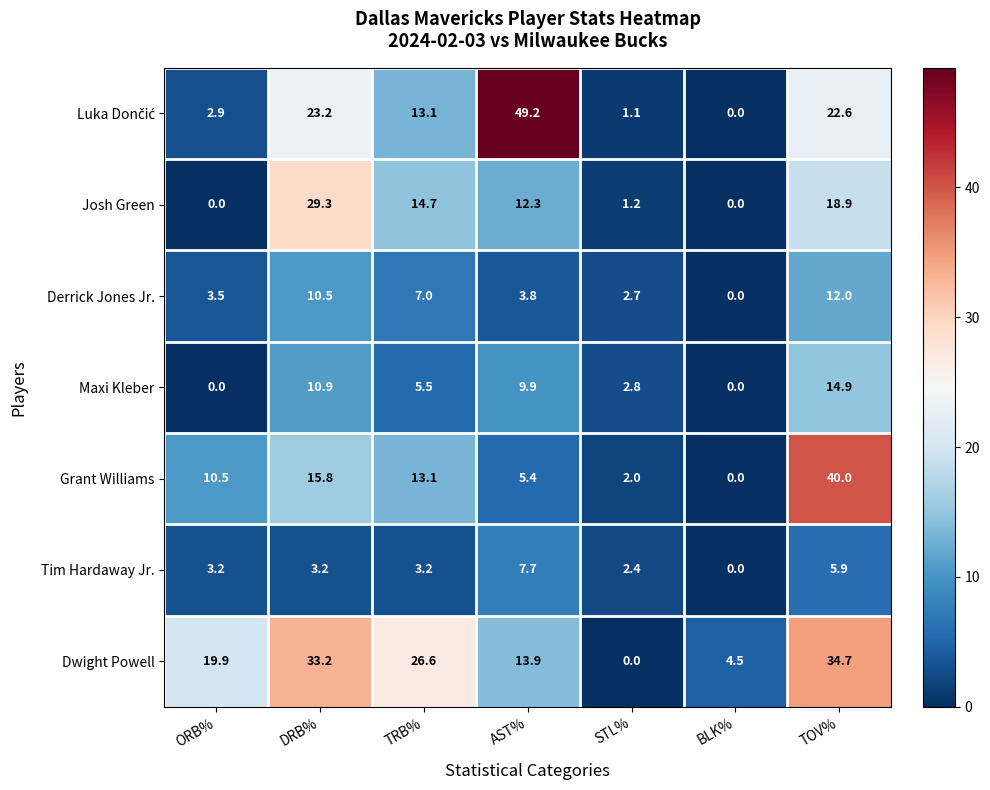

List the labels in order of Derrick Jones Jr. value, largest first.

TOV%, DRB%, TRB%, AST%, ORB%, STL%, BLK%